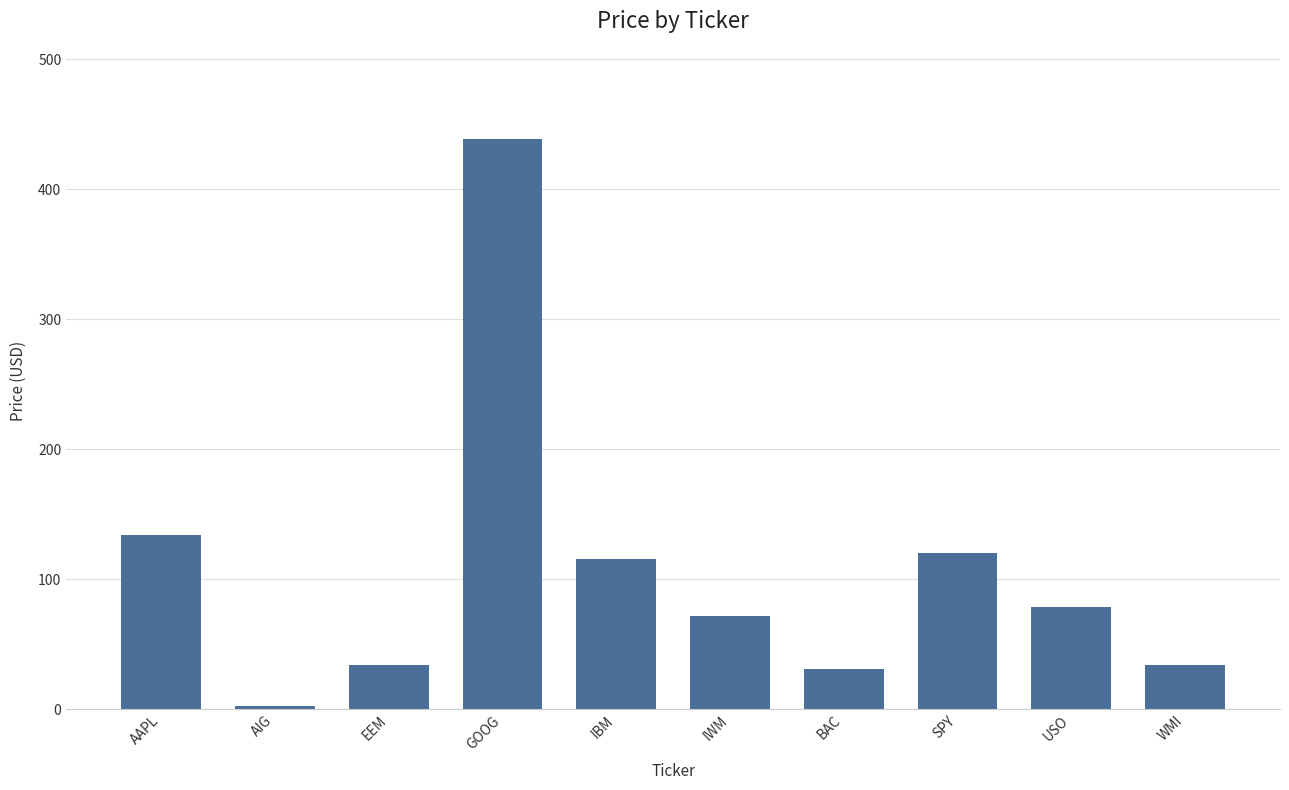

Are the bars horizontal?

No